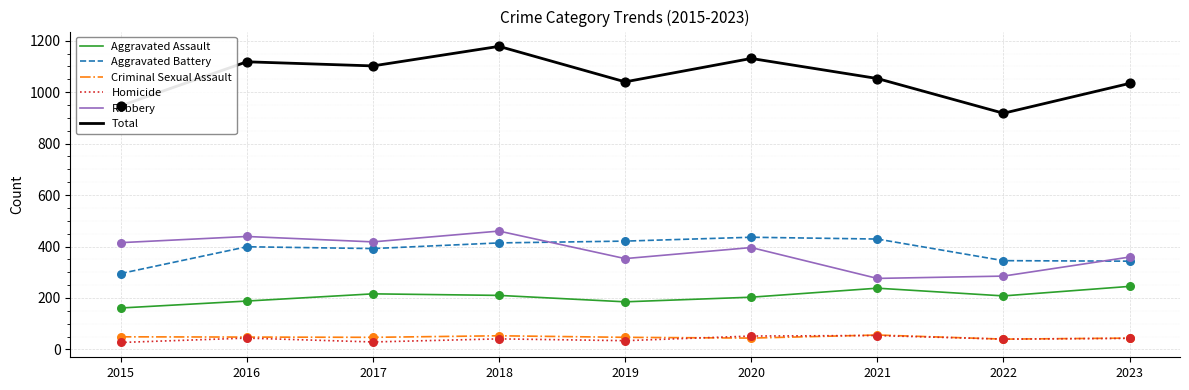

What is the total value across all series at 2017?

2204